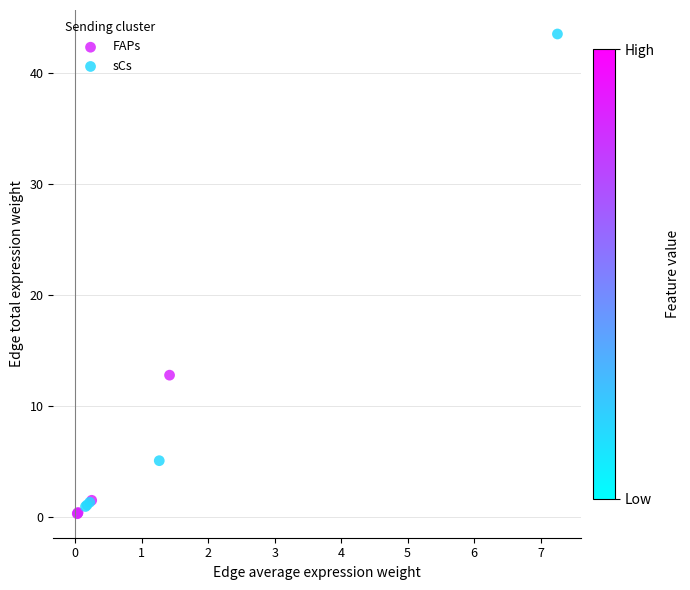

What are all the series names shown in the legend?

FAPs, sCs